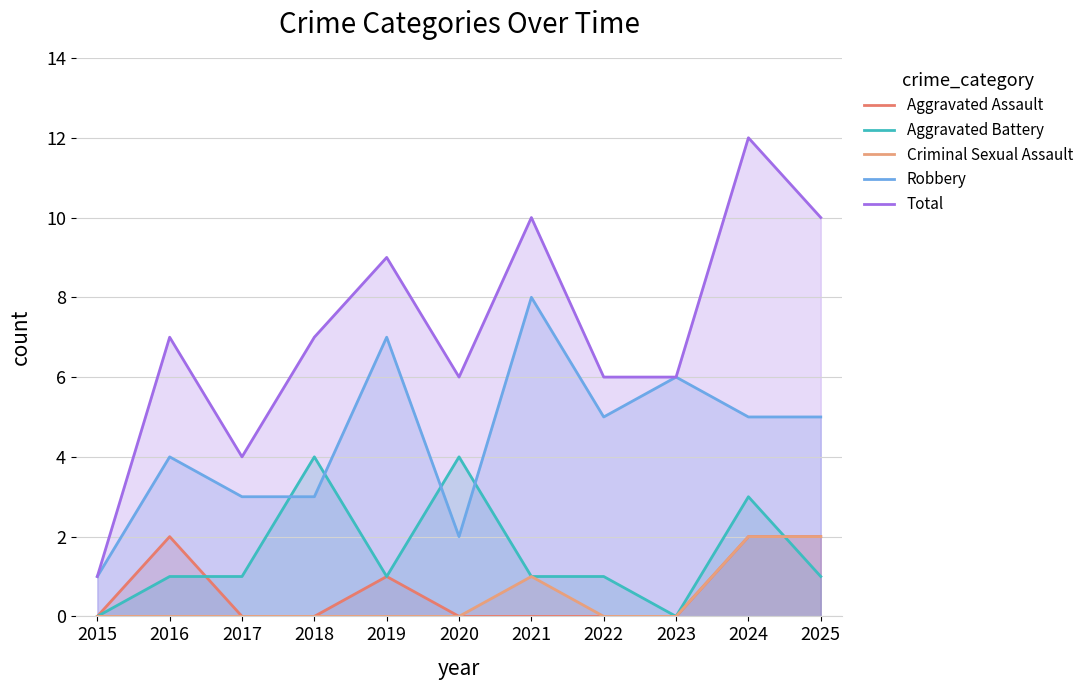

After their last crossing, which series has the higher values: Aggravated Battery or Aggravated Assault?

Aggravated Assault